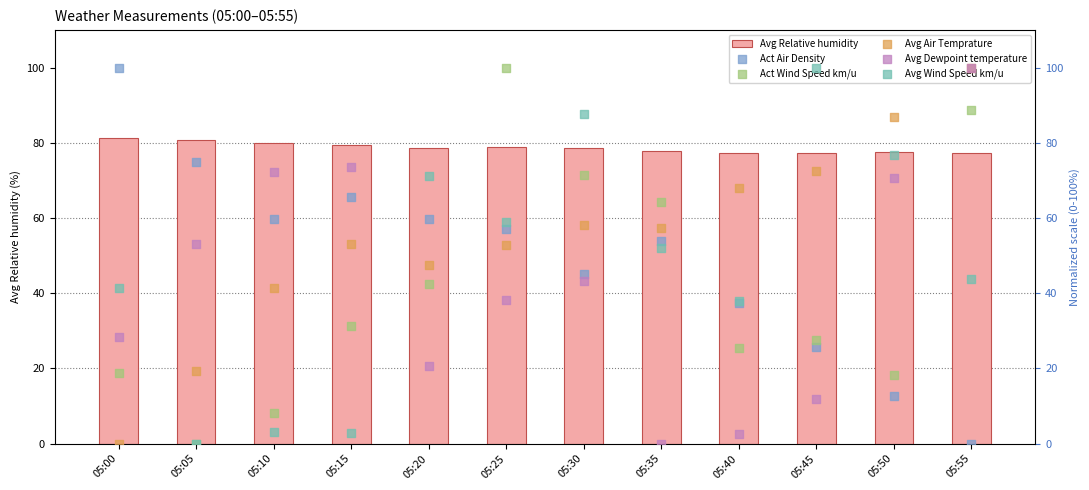

Which series contains the highest Y value?

Act Air Density